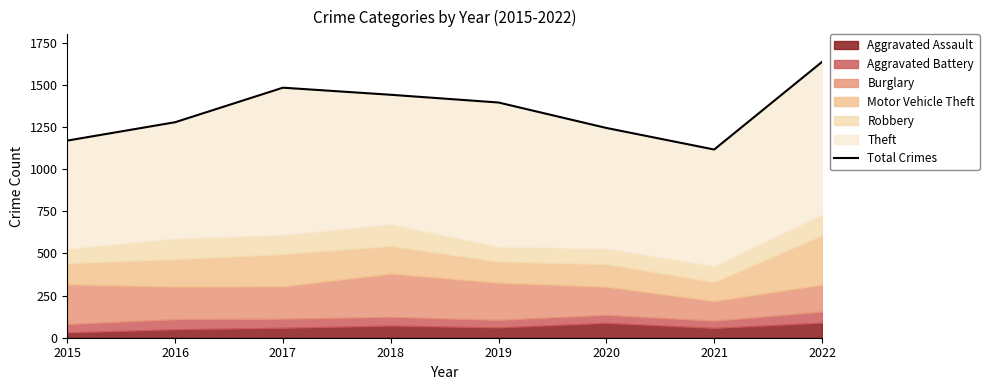

What is the value of the 2nd point from the left?

1279